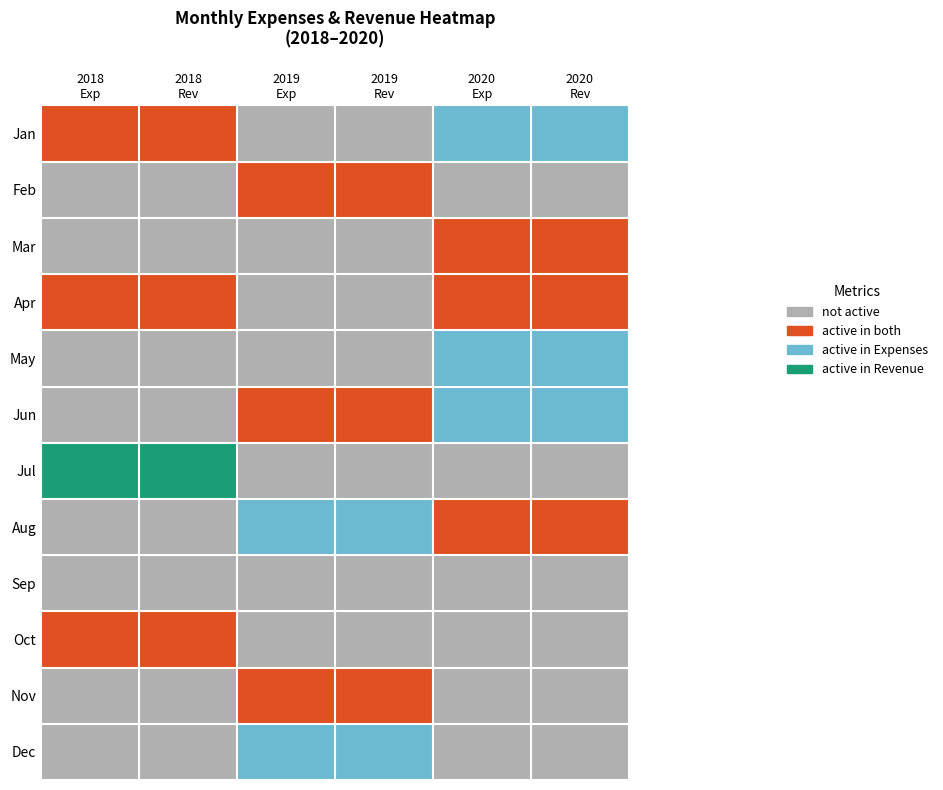

What is the difference between the highest and lowest values at 2019
Exp?

2